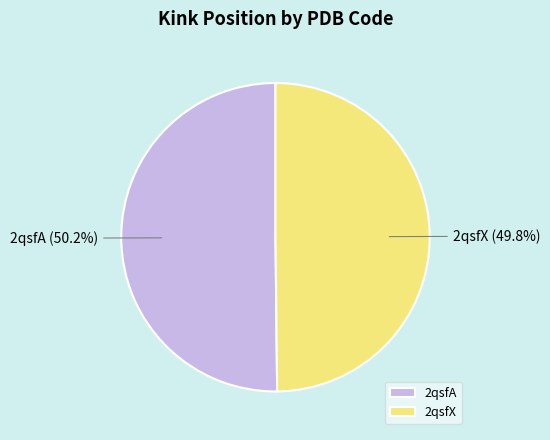

What is the ratio of the value at 2qsfX to the value at 2qsfA?

1.0